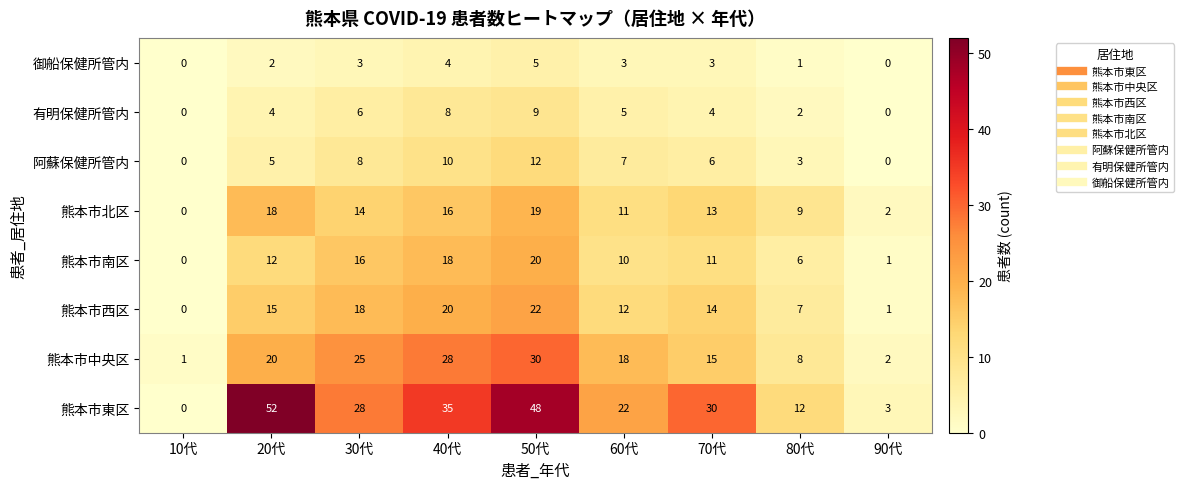

Which series has the largest total across all categories?

熊本市東区